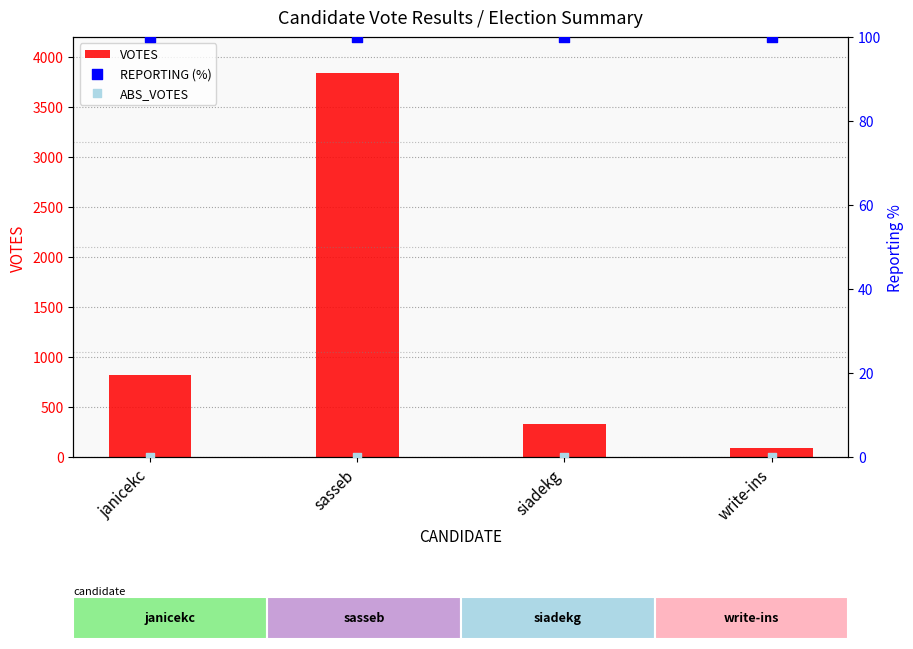

Which series has the largest total across all categories?

VOTES